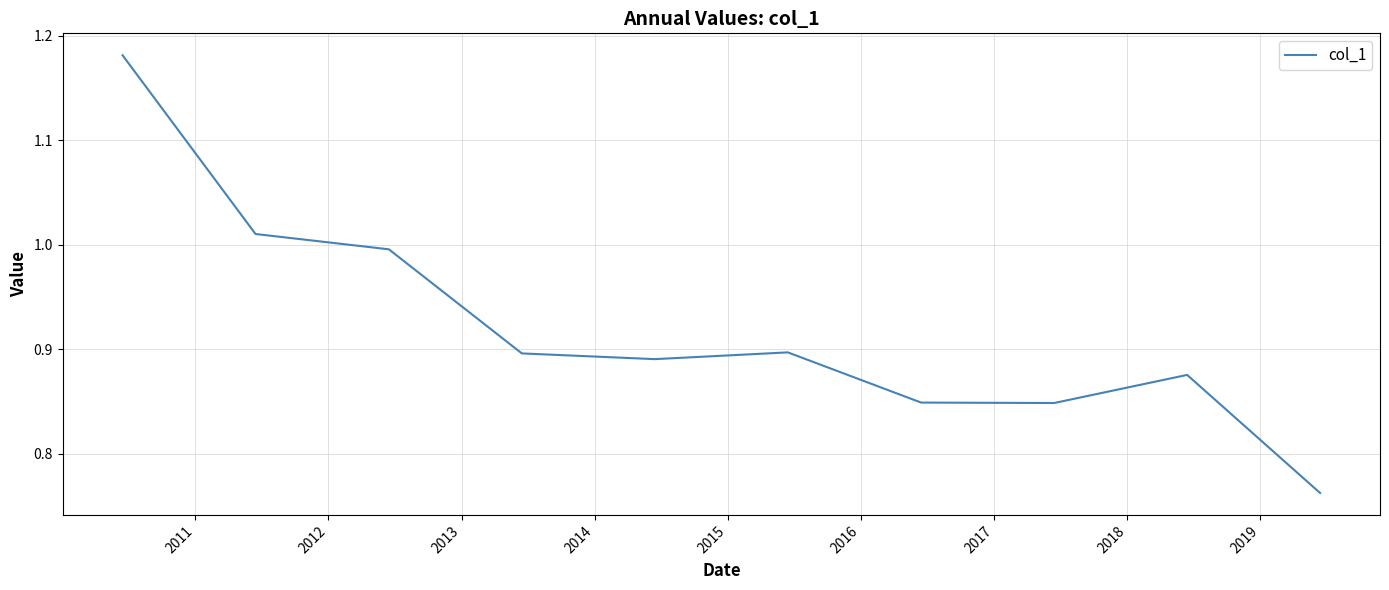

What is the difference between the maximum and minimum values?

0.4